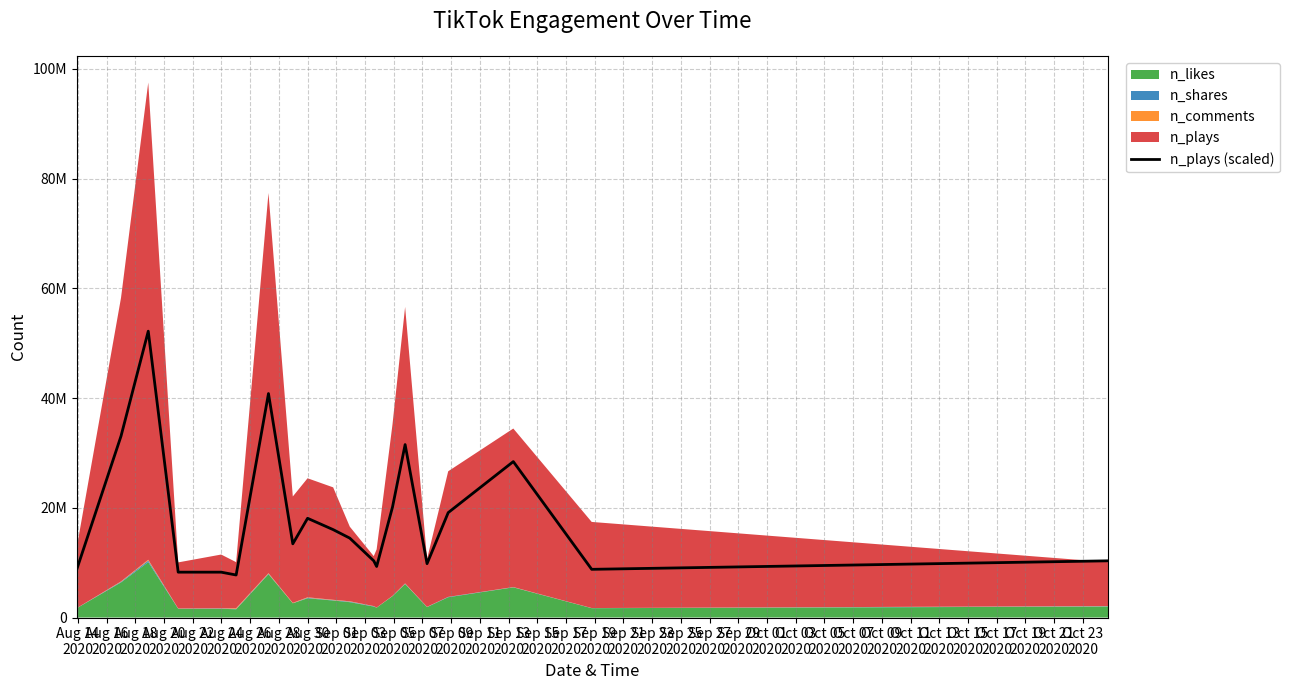

At which label does the data first exceed 14471287?

Aug 16
2020